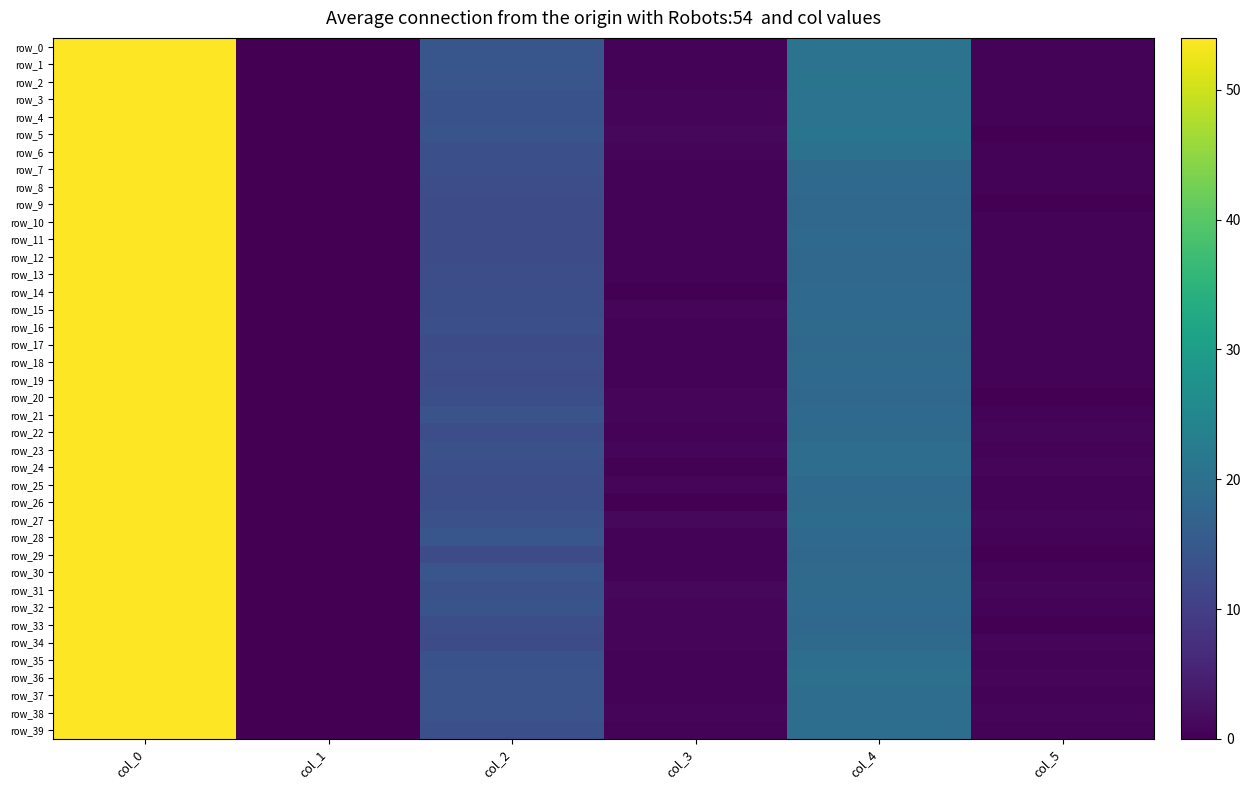

Where does the row_6 series first go above 13?

col_0